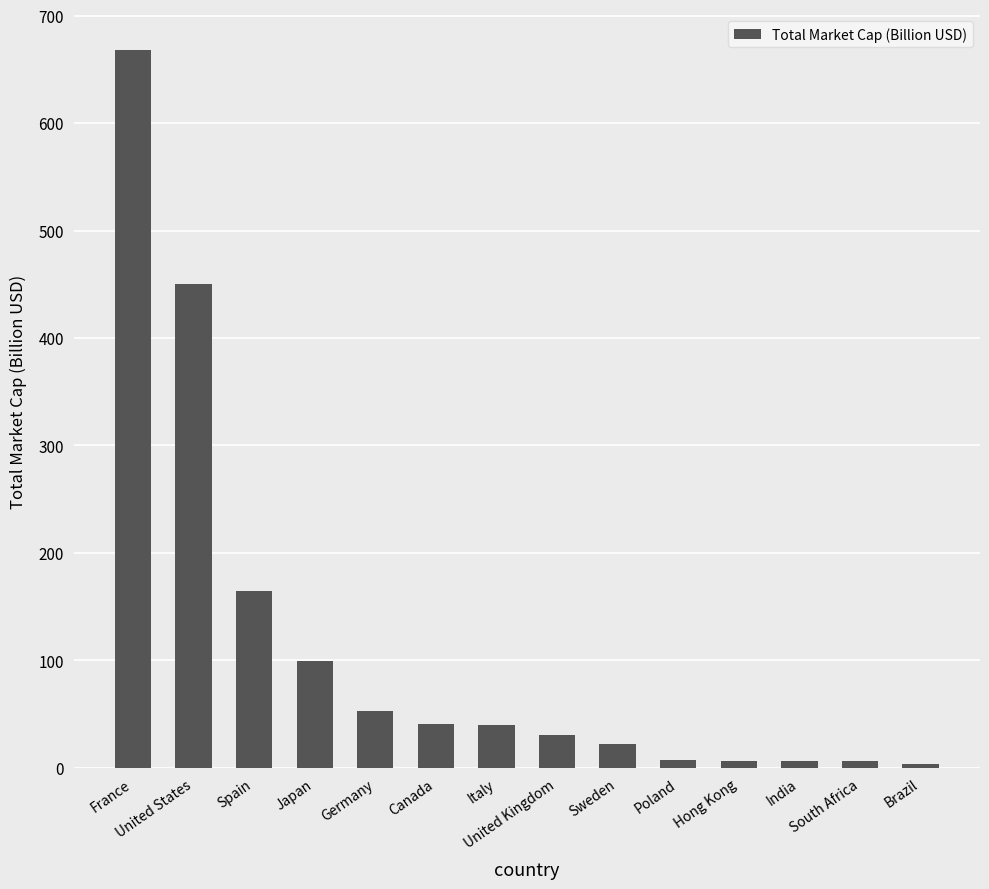

What is the label of the 12th bar from the left?

India